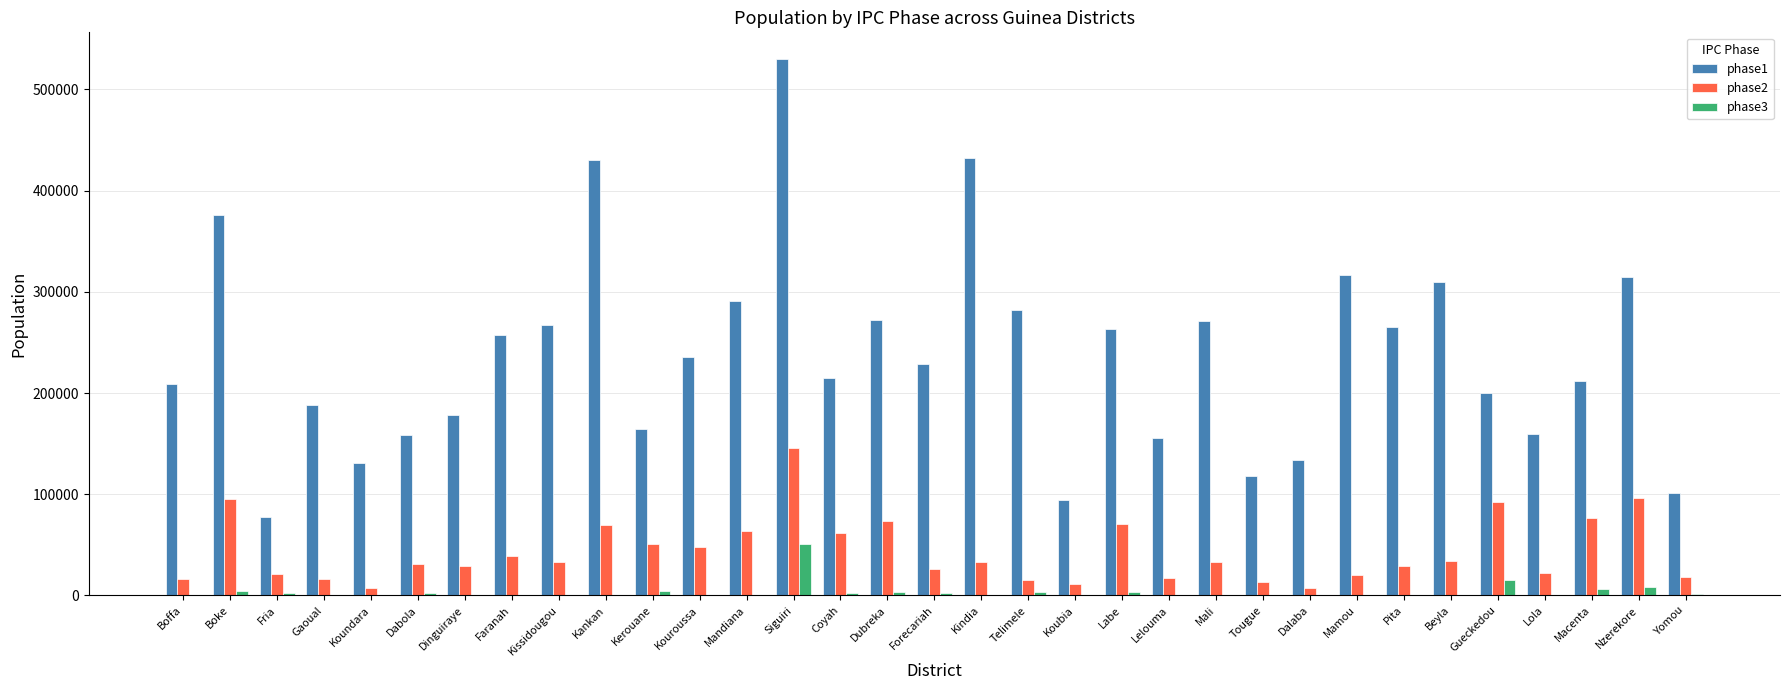

How many groups of bars are there?

33